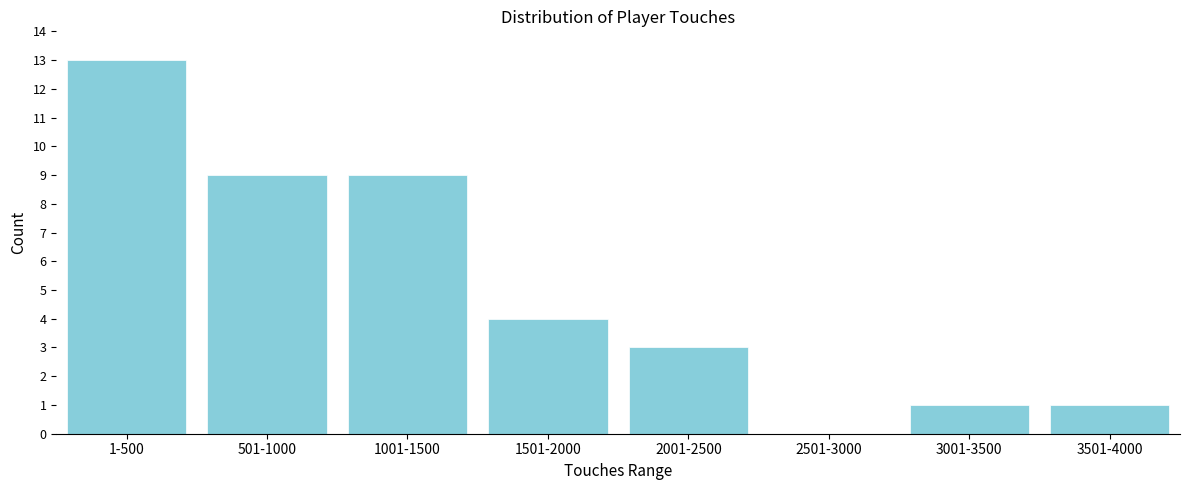

Reading left to right, list all the values displayed in this chart.

1-500=13	501-1000=9	1001-1500=9	1501-2000=4	2001-2500=3	2501-3000=0	3001-3500=1	3501-4000=1